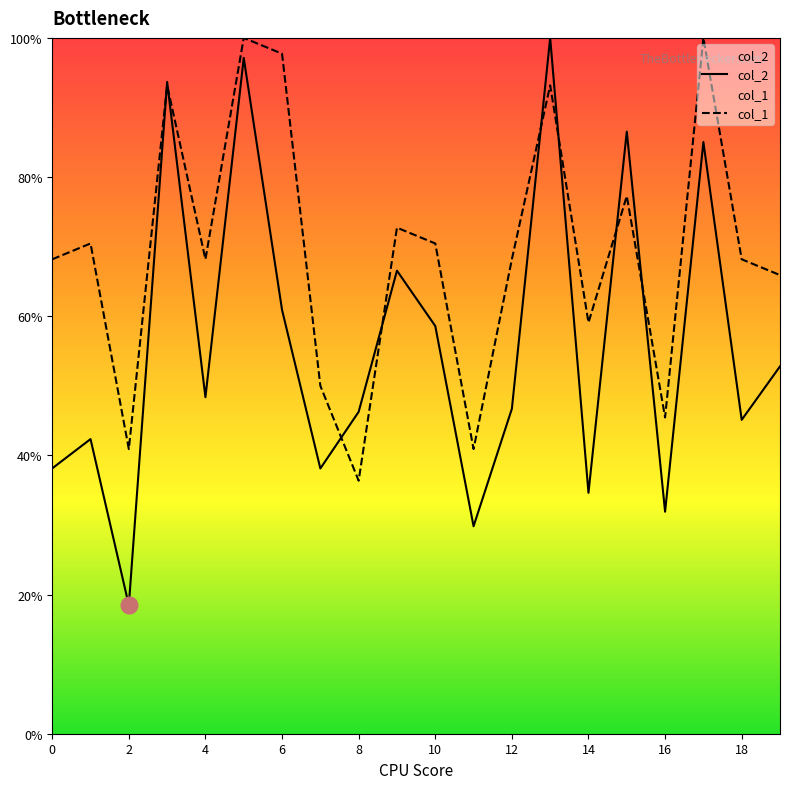

The col_2 series shows 108.6 at 9. True or false?

False